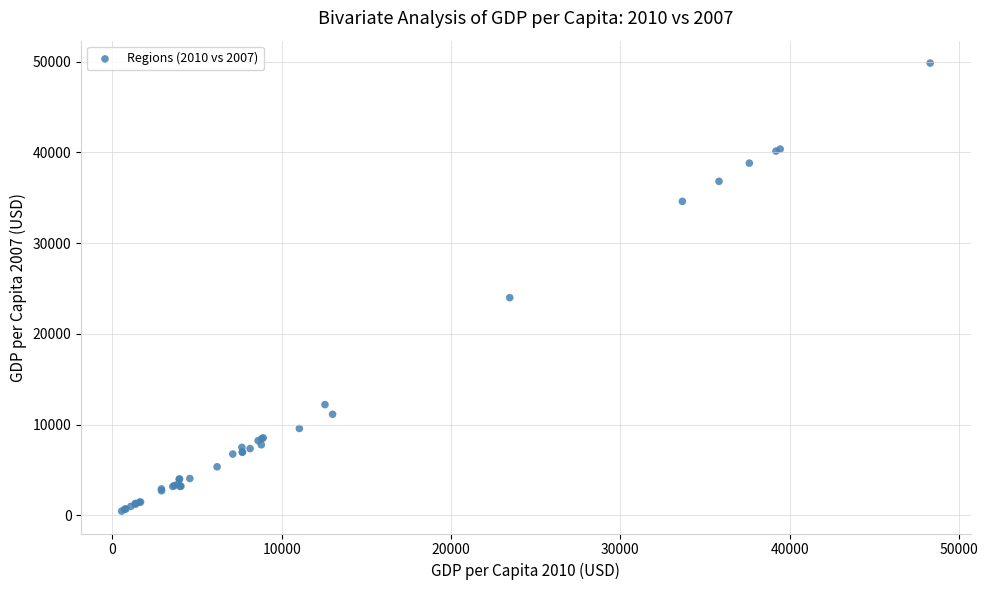

What Y value in the scatter plot is closest to 25162?

23996.6